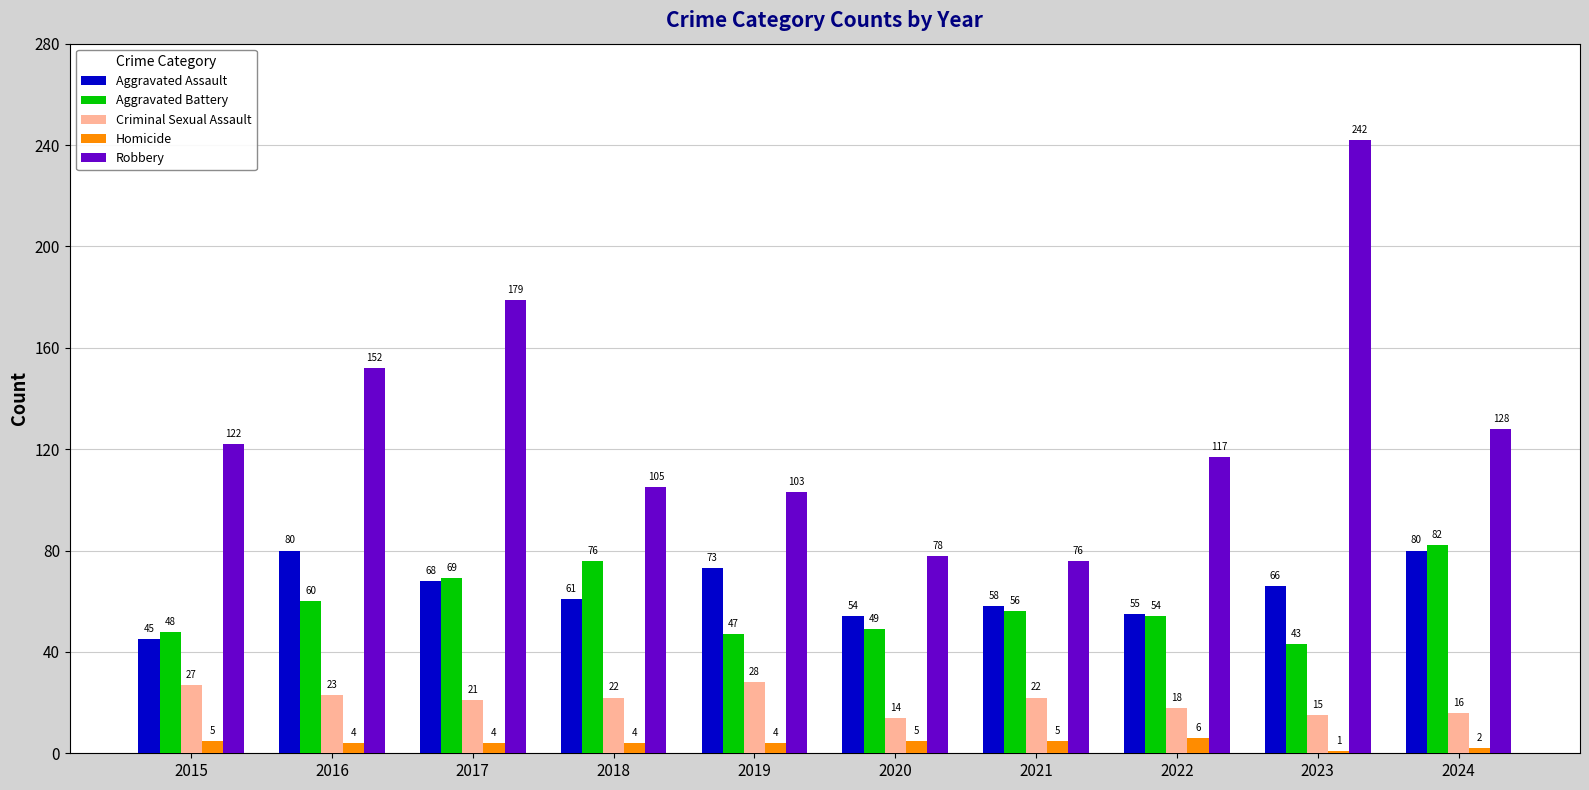

Between 2017 and 2018, which series saw the biggest shift?

Robbery